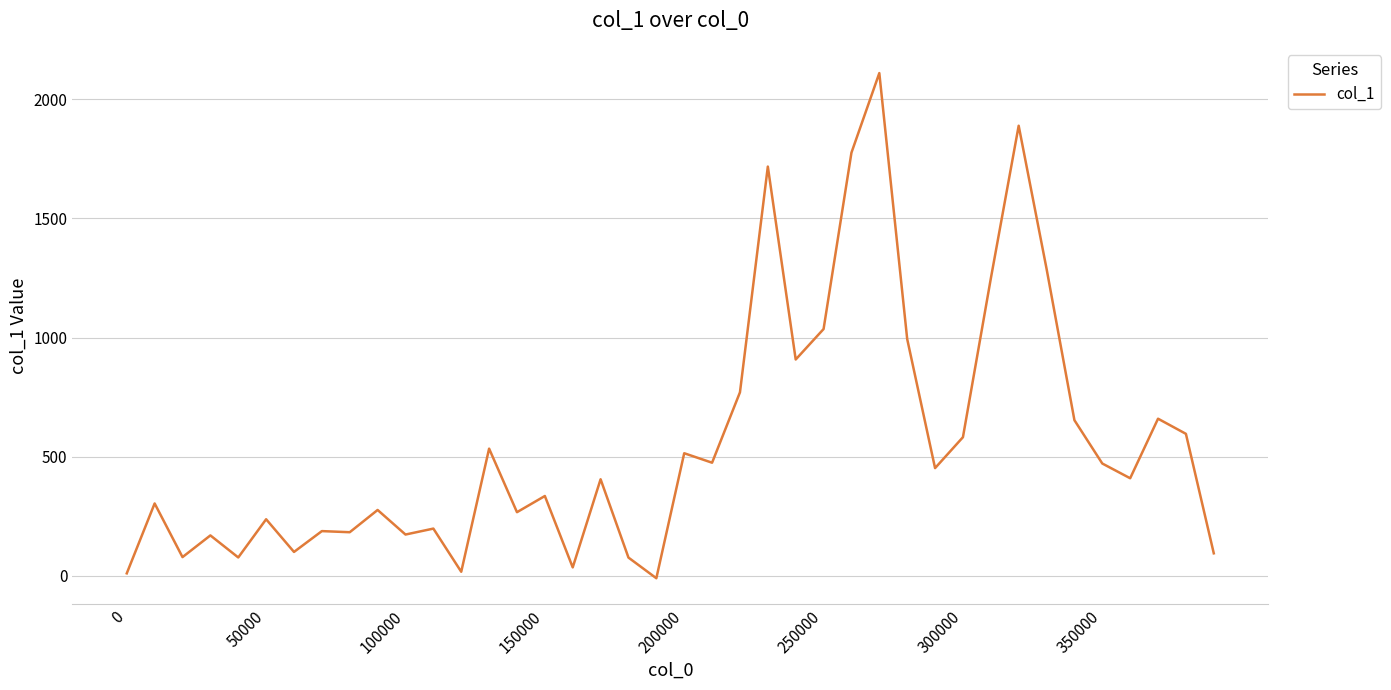

What is the maximum value shown in the chart?

2110.2